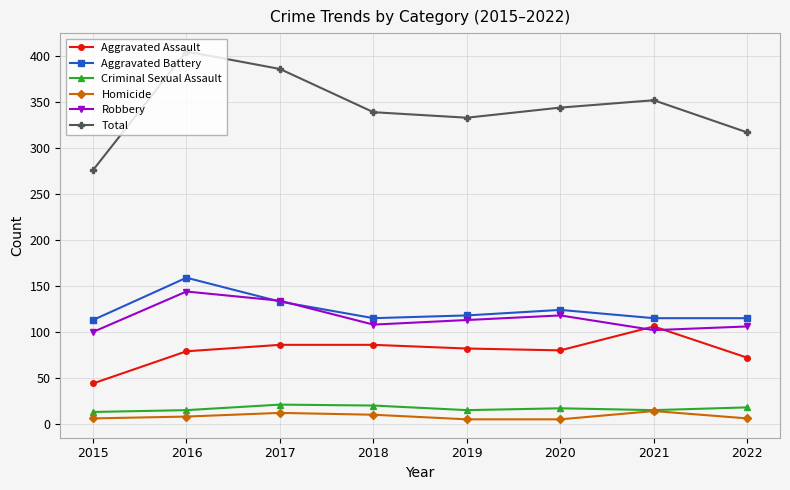

What is the highest value of the Total series?

405